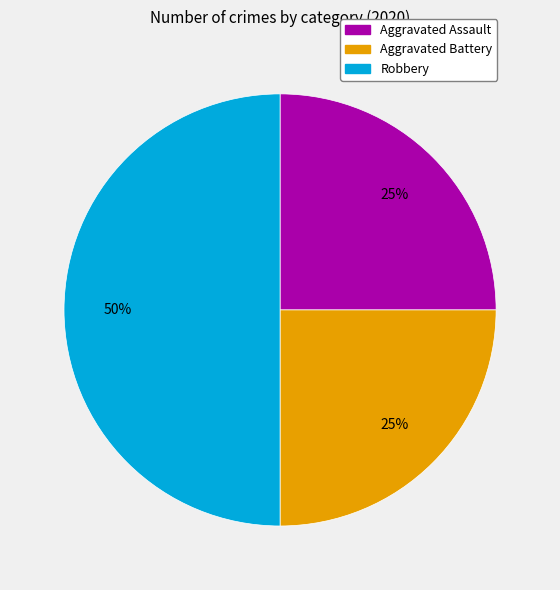

Is it true that Robbery is 50% of the pie?

True